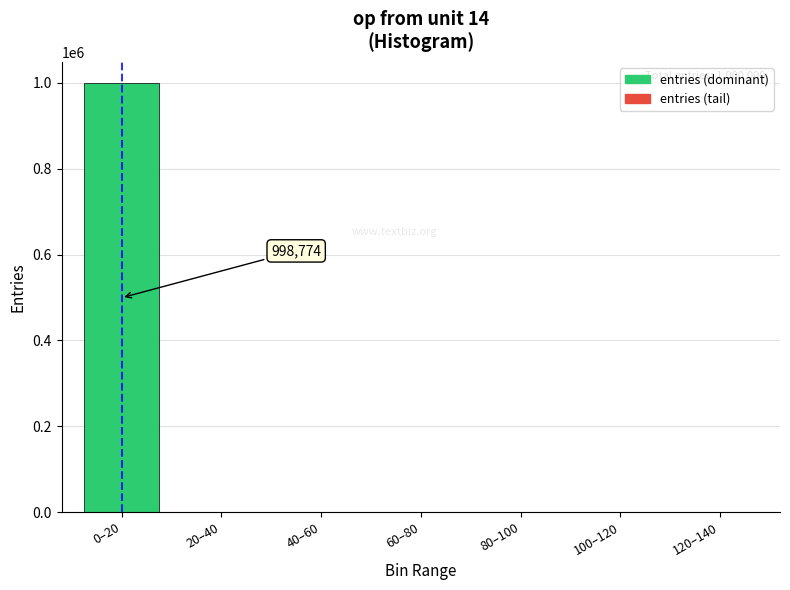

Where is the data nearest to the value 499388?

20–40